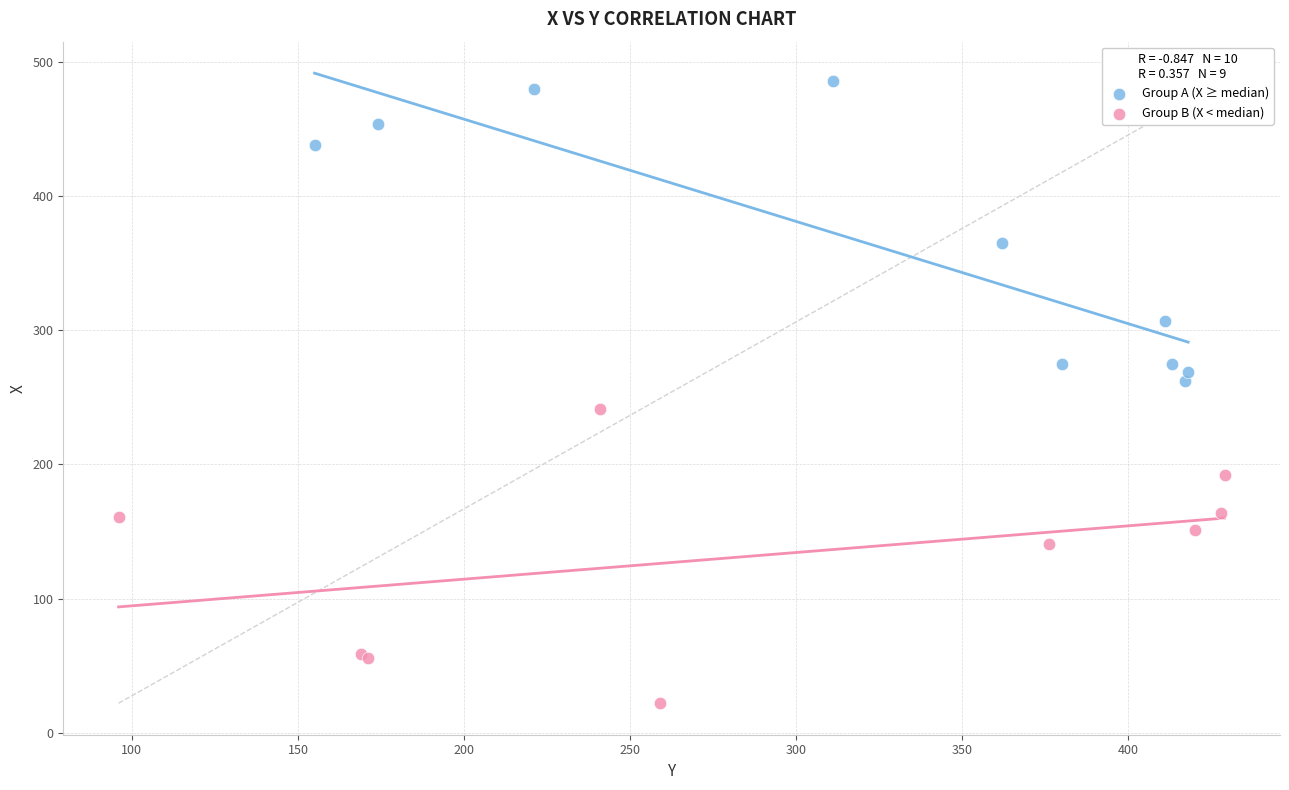

Which series reaches the maximum Y coordinate?

Group A (X ≥ median)